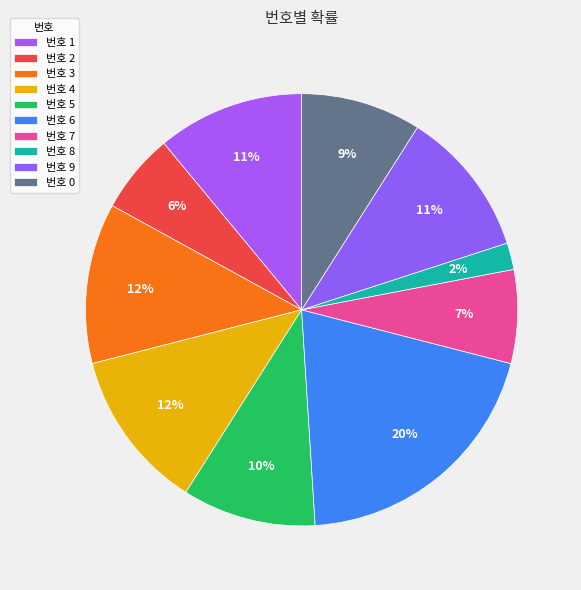

Count the number of slices in the pie.

10